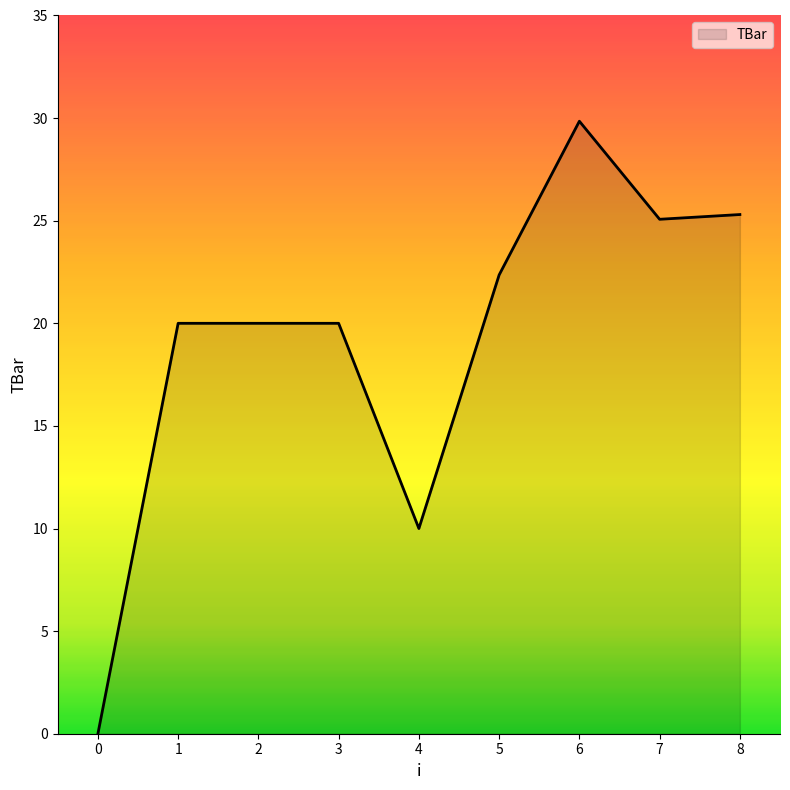

The chart shows a value of 20.0 at 3. True or false?

True